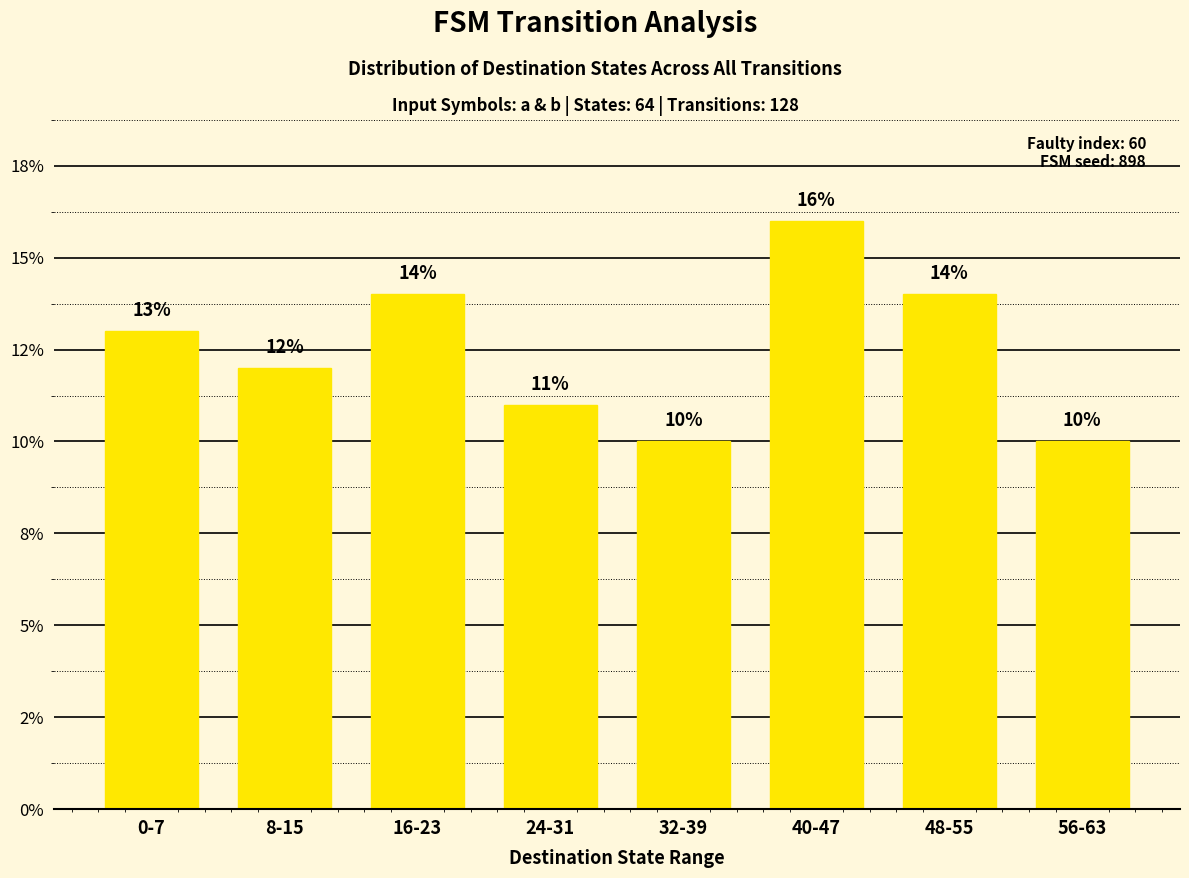

The chart shows a value of 20 at 0-7. True or false?

False